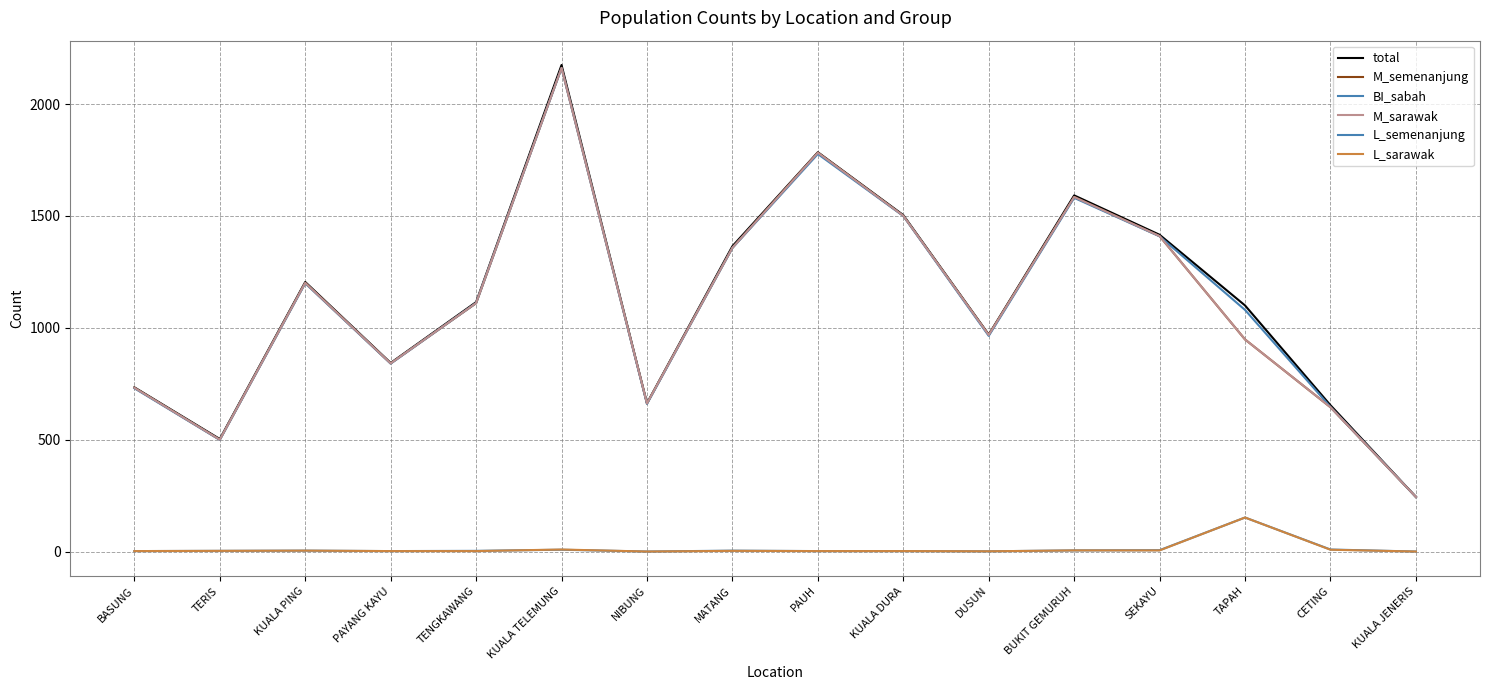

How many series are shown in this chart?

6